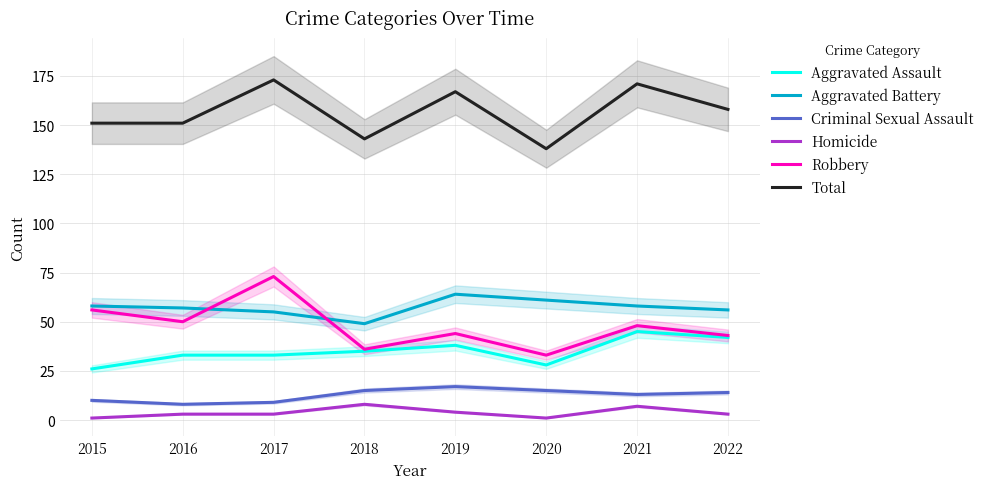

How many values in the Robbery series are below 48?

4